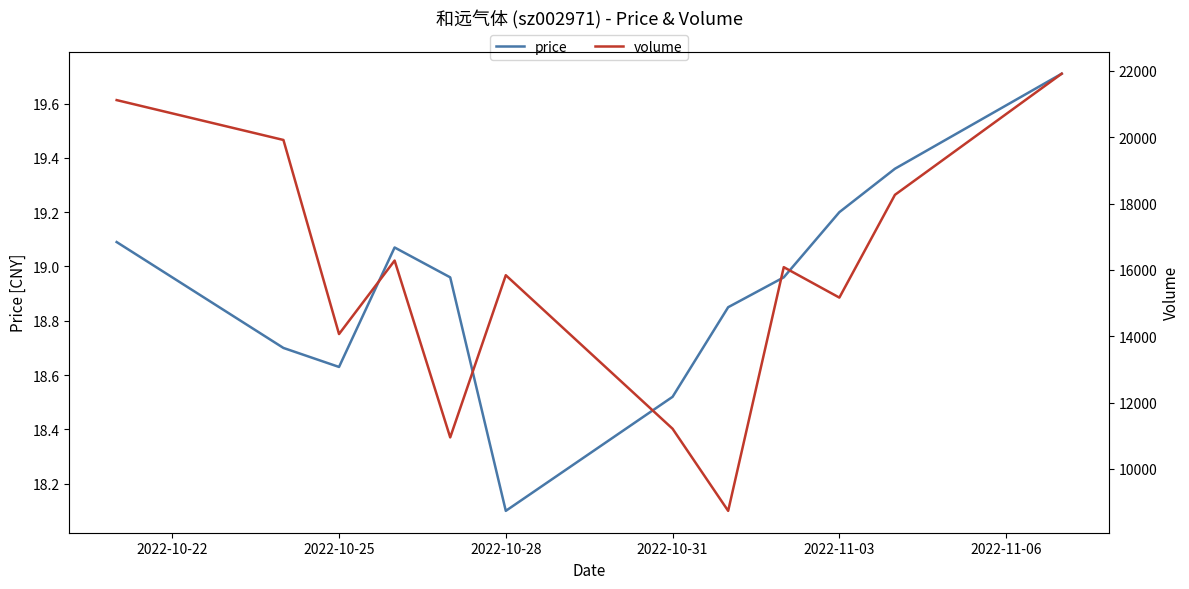

At which label does price reach its minimum?

2022-10-28